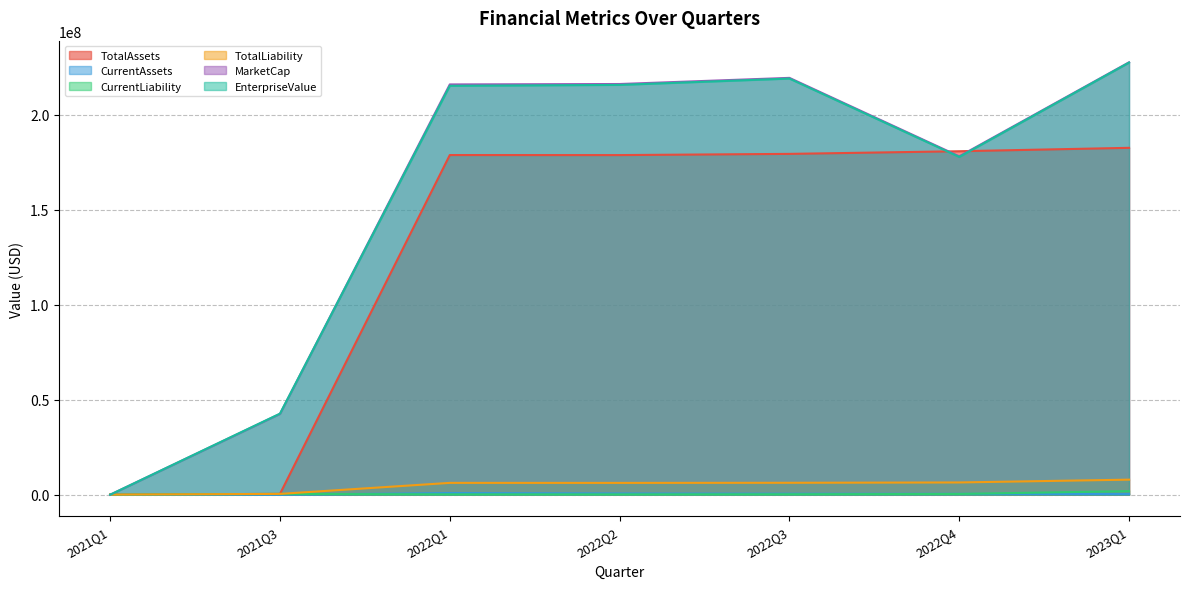

True or false: TotalLiability and CurrentLiability cross at least once.

False